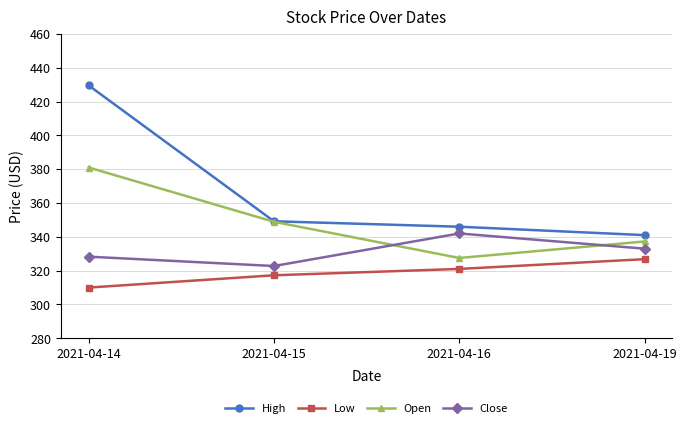

True or false: Open and Low intersect in this chart.

False